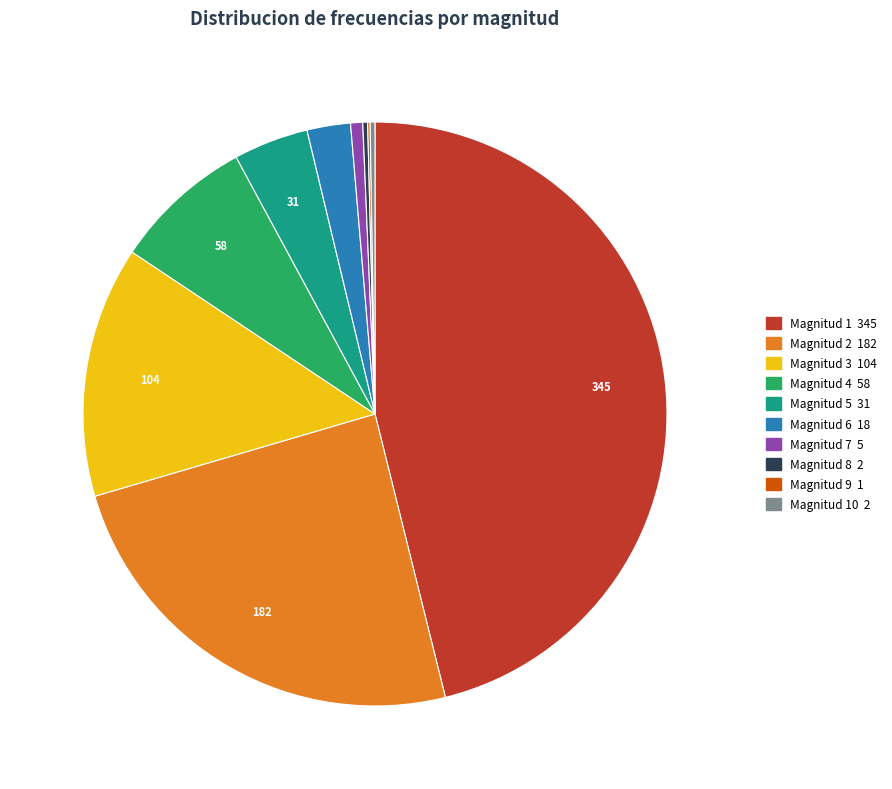

Is there a majority slice in this chart?

No